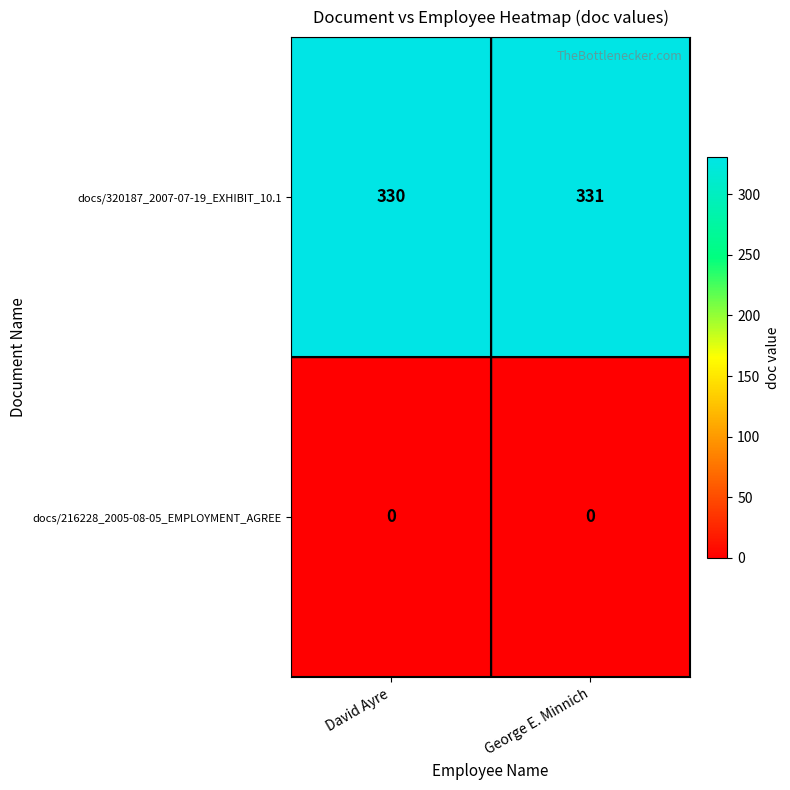

Which series has the largest range (max minus min)?

docs/320187_2007-07-19_EXHIBIT_10.1